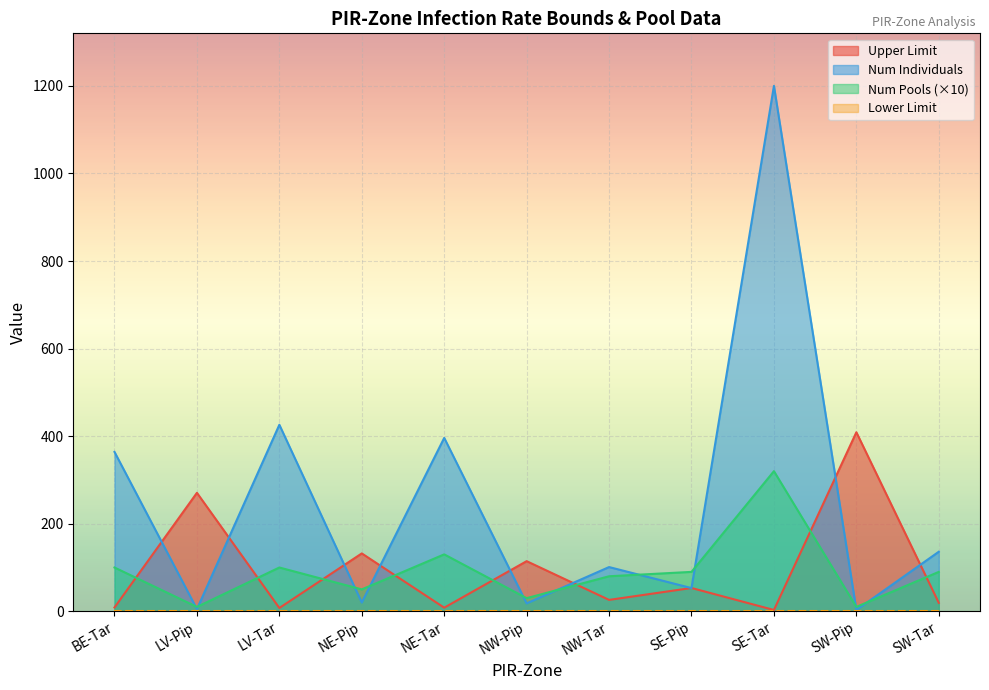

At how many categories does at least one series exceed 781?

1